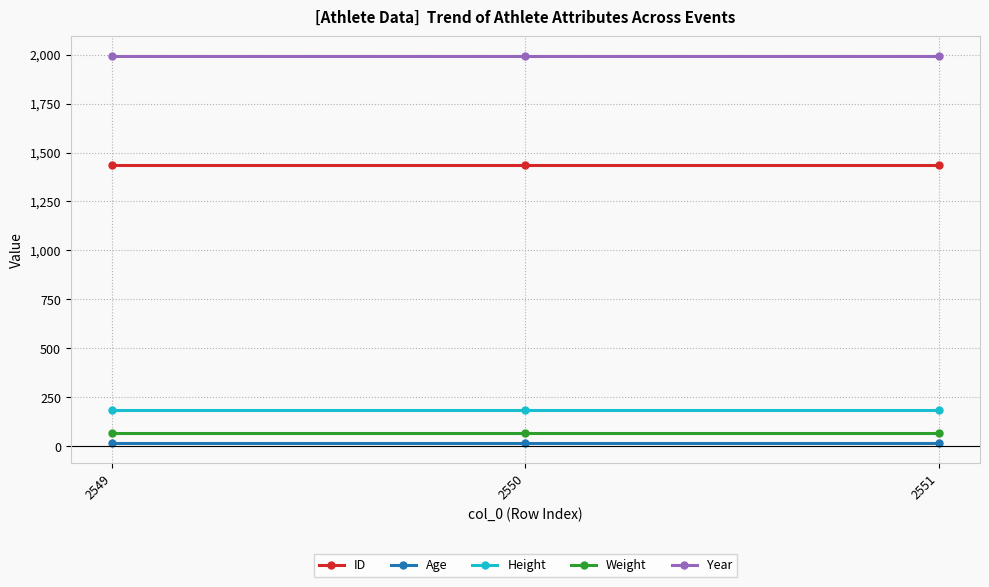

Reading left to right, transcribe all the data shown in this chart.

ID: 1435	1435	1435
Age: 16	16	16
Height: 184	184	184
Weight: 66	66	66
Year: 1994	1994	1994